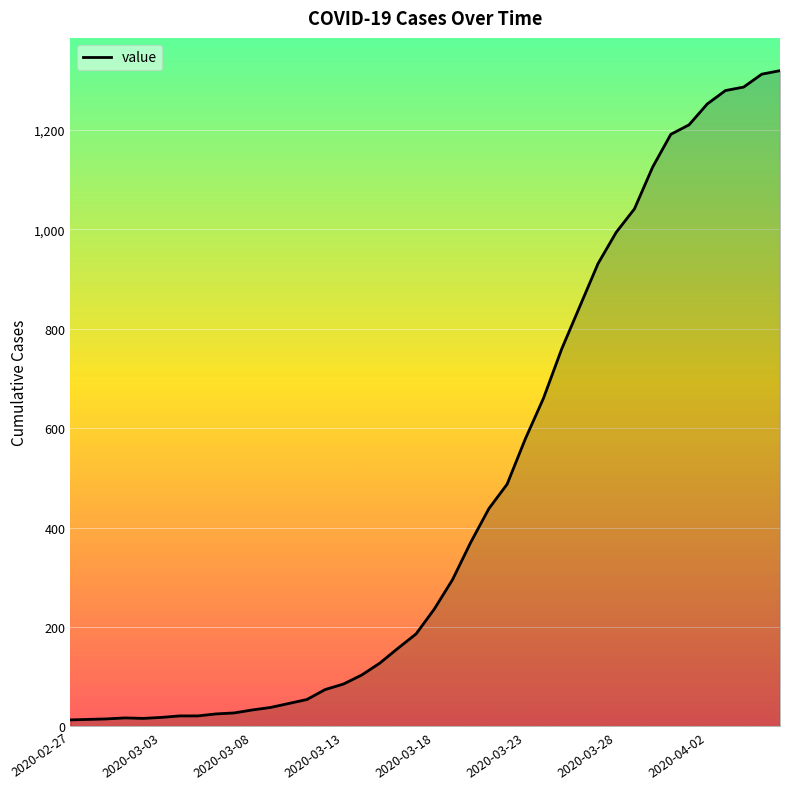

What is the difference between the maximum and minimum values?

1306